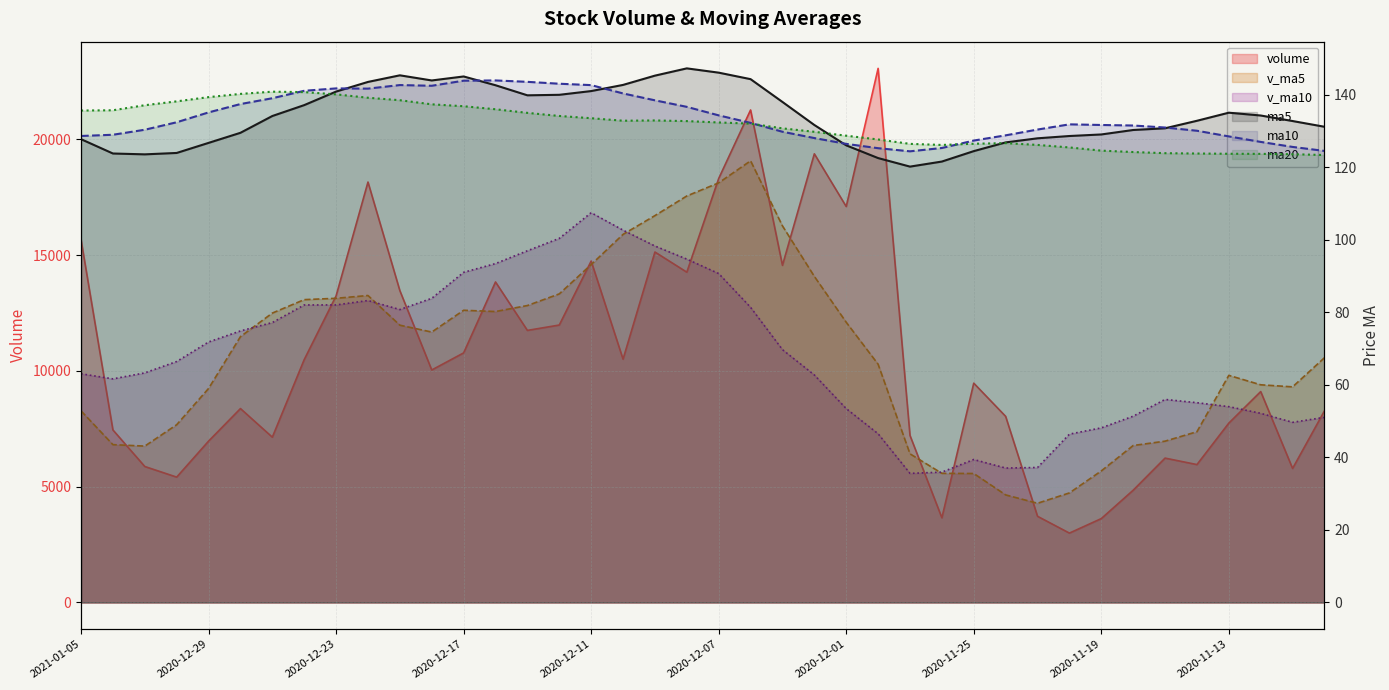

Between 2020-12-28 and 2020-11-25, which series saw the biggest shift?

v_ma5